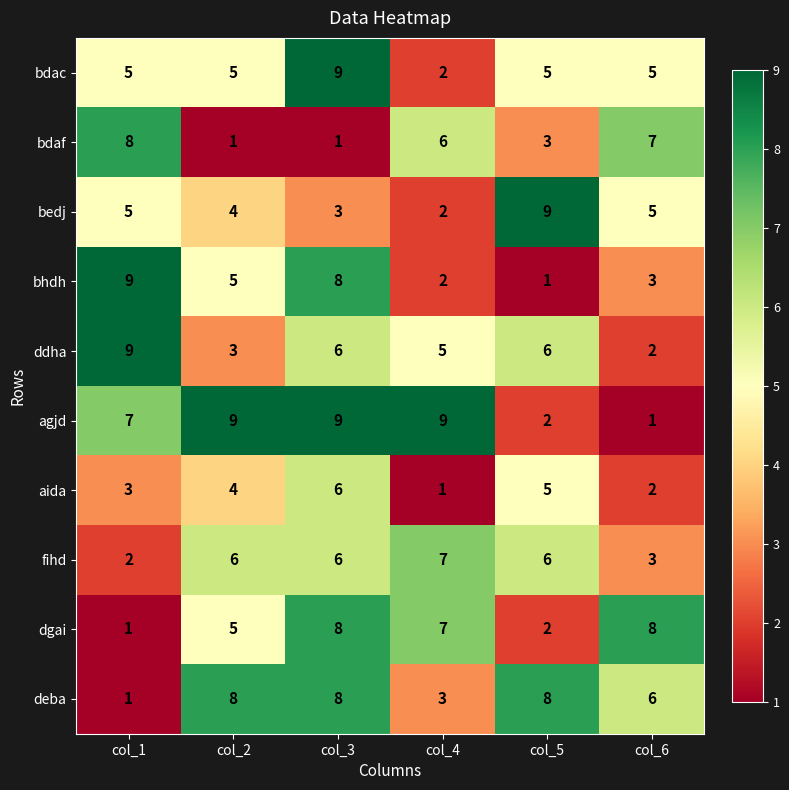

What is the maximum value shown in the chart?

9